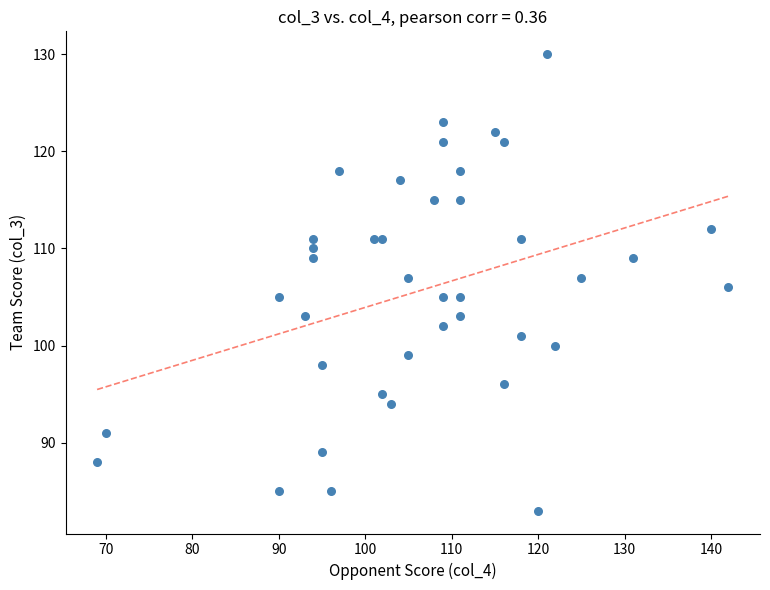

What is the range of Y values (max minus min)?

47